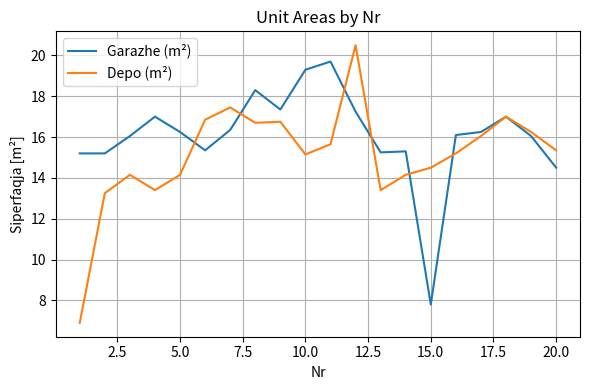

Rank the series by their average value, from lowest to highest.

Depo (m²), Garazhe (m²)